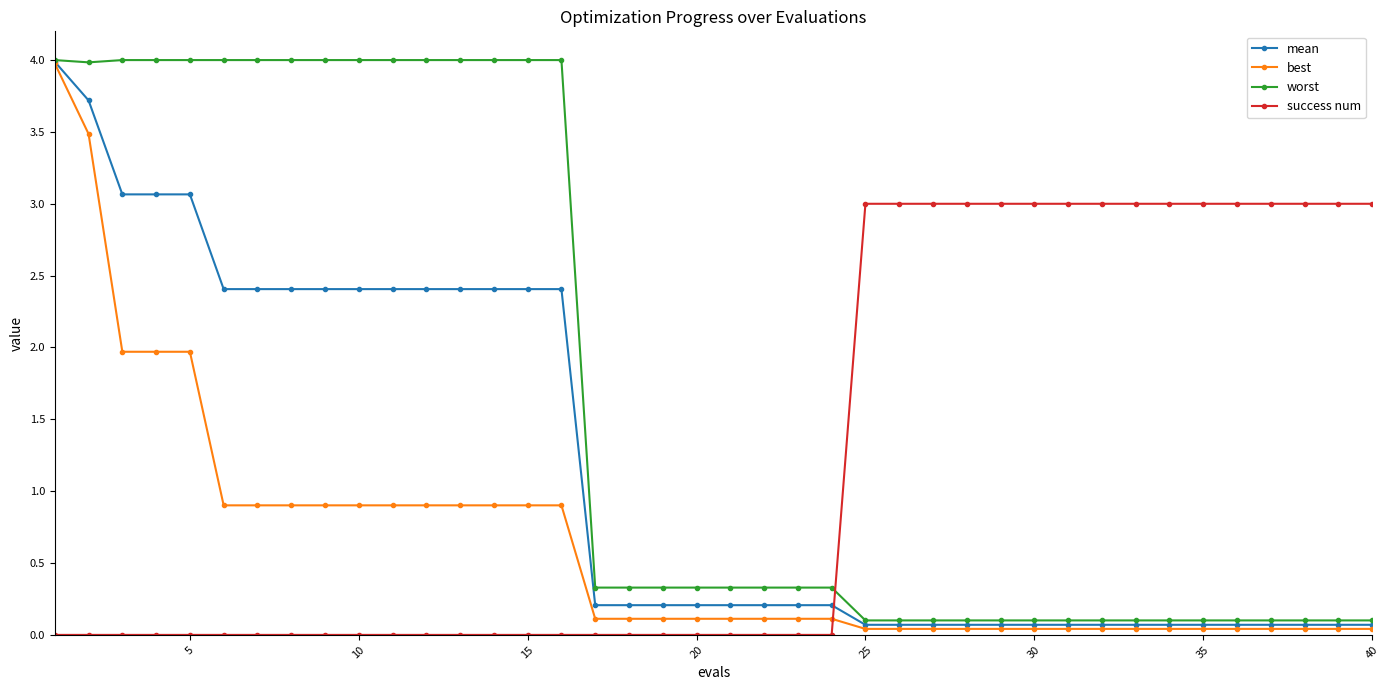

Is this an area chart (filled region under the line)?

No